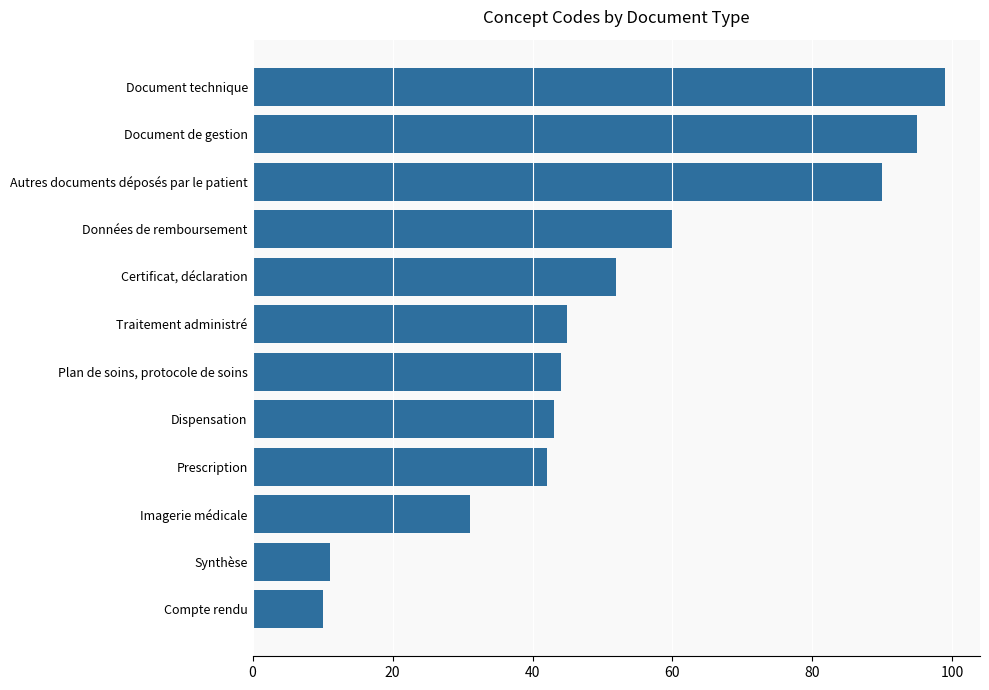

Count the number of data series in this chart.

1